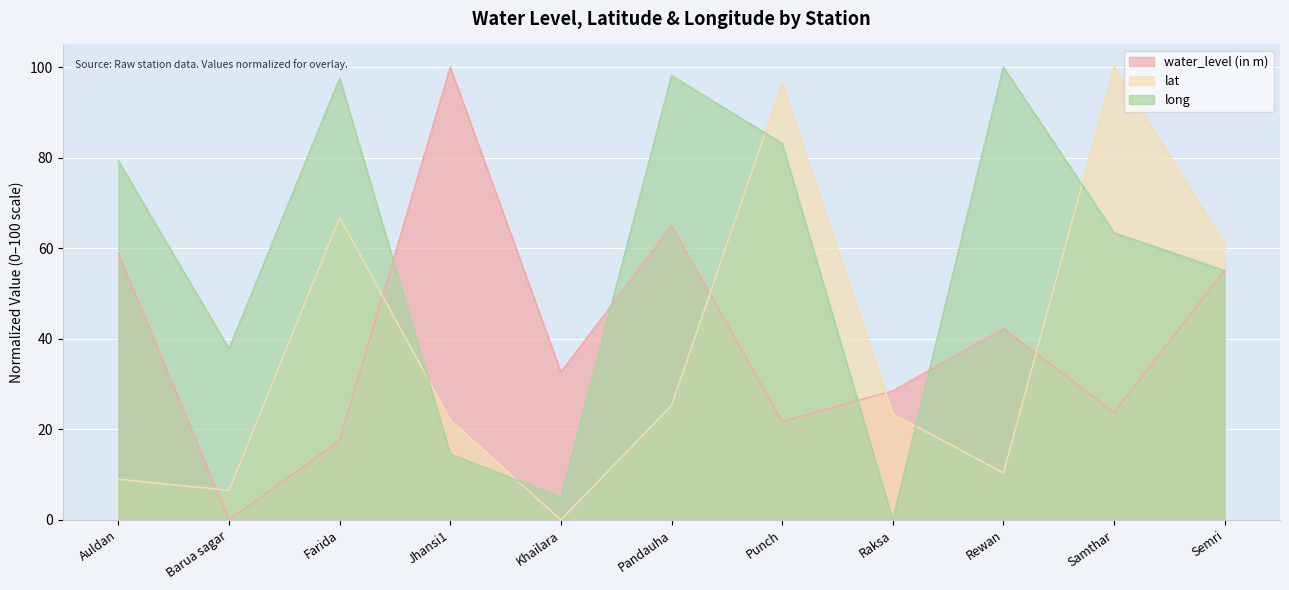

True or false: long has more than 0 points higher than both neighbors.

True